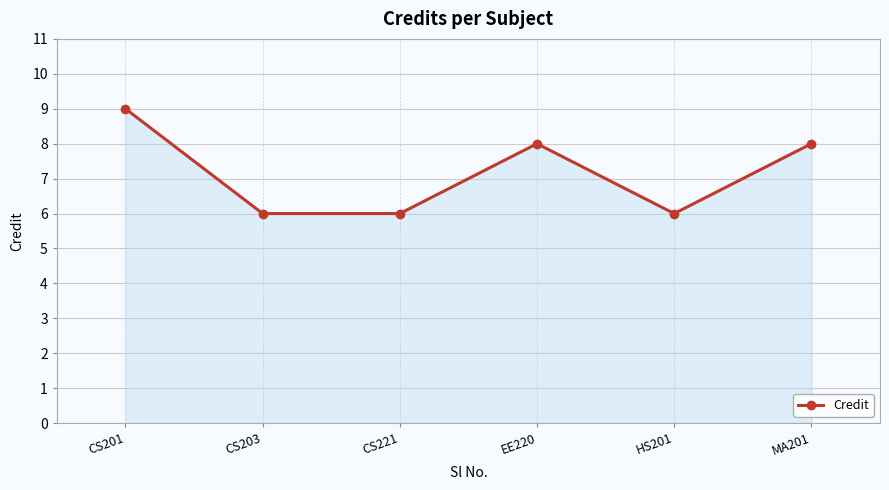

Where is the first local maximum?

EE220